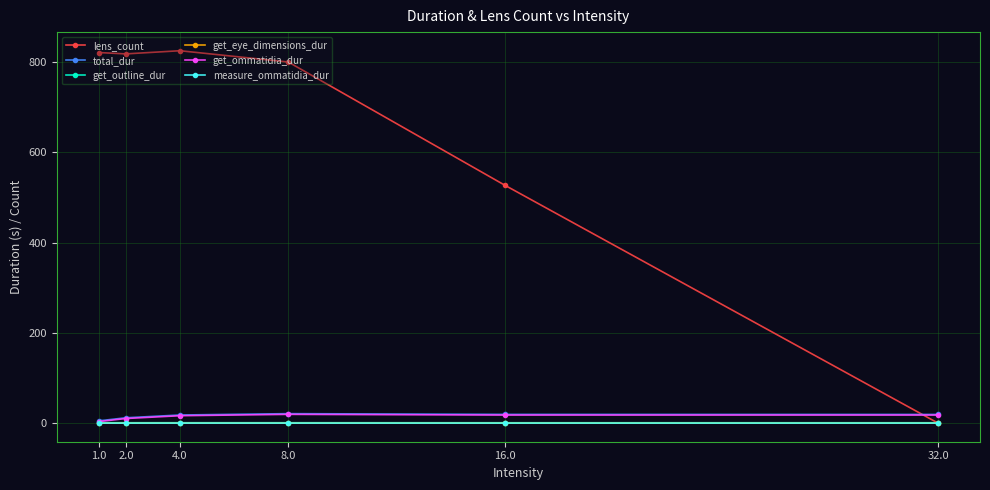

Is it true that get_ommatidia_dur equals 16.4 at 4.0?

True